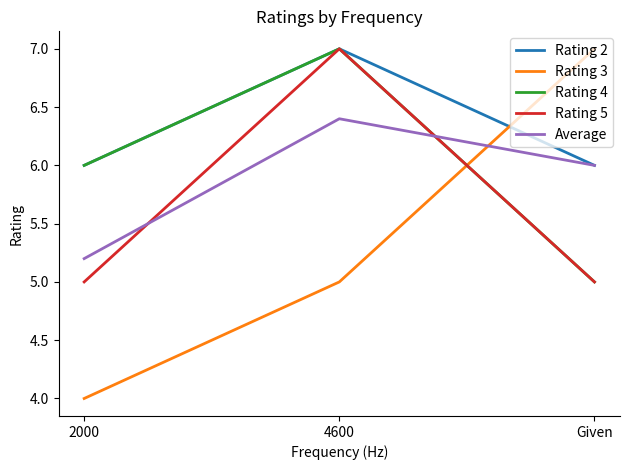

The value of Average at Given is 6.0. True or false?

True